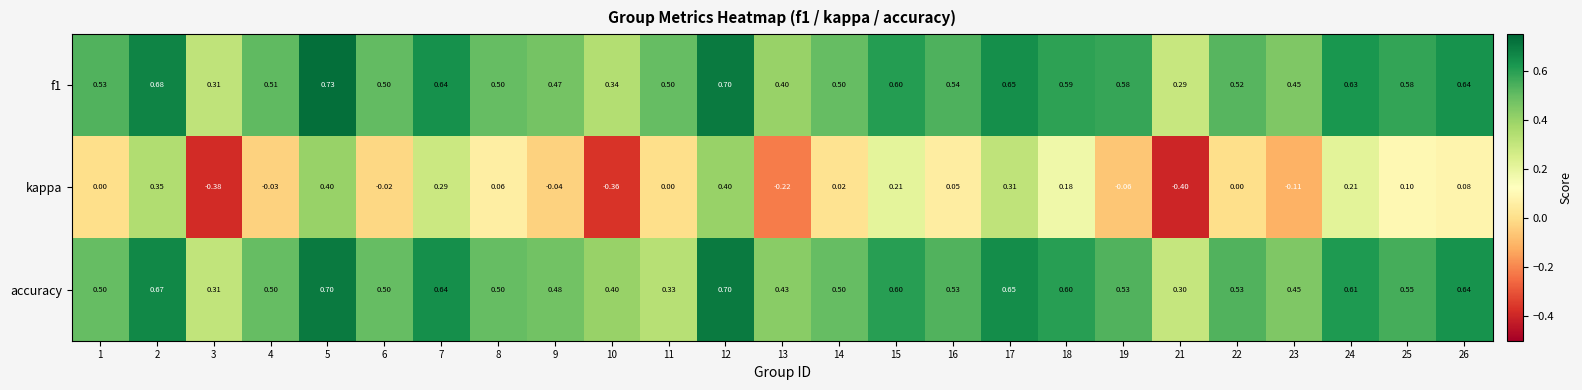

Which series has the largest range (max minus min)?

kappa